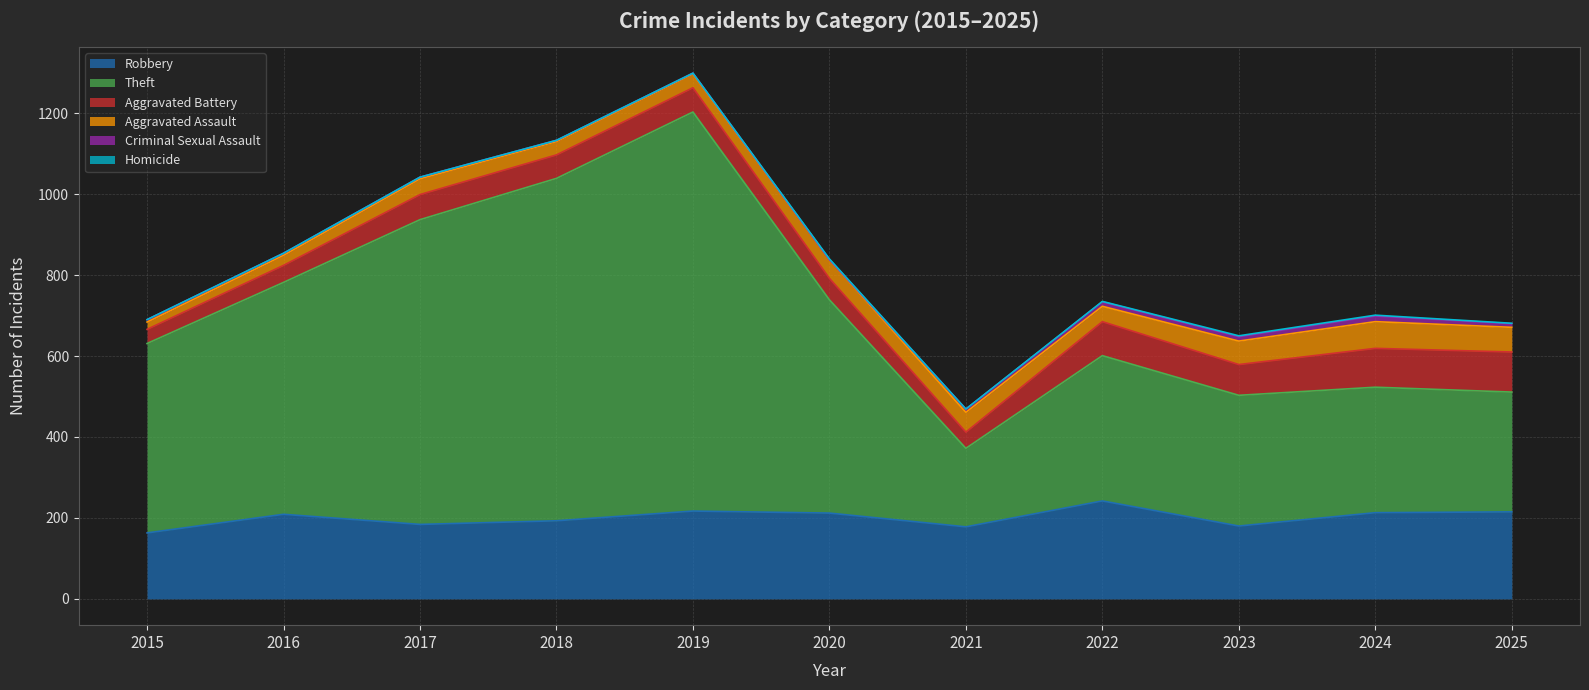

At which label does Criminal Sexual Assault reach its minimum?

2020